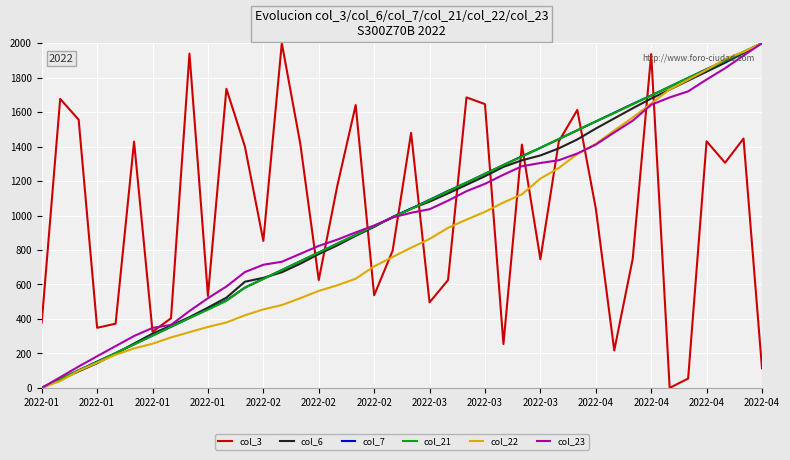

What is the highest value of the col_6 series?

2000.0